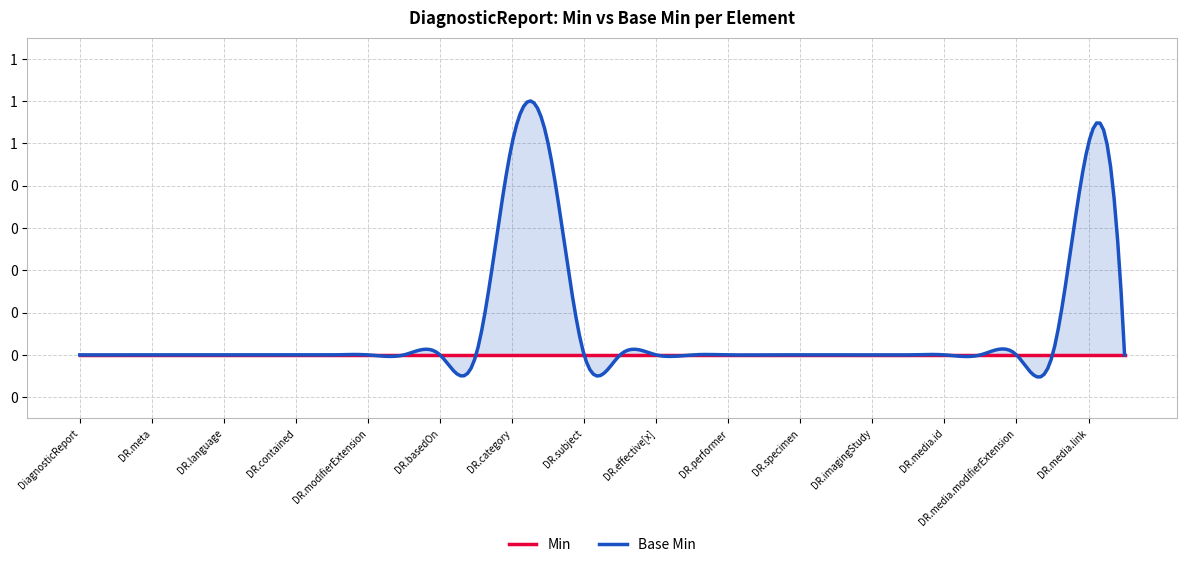

What is the difference between the maximum and minimum values in the Base Min series?

1